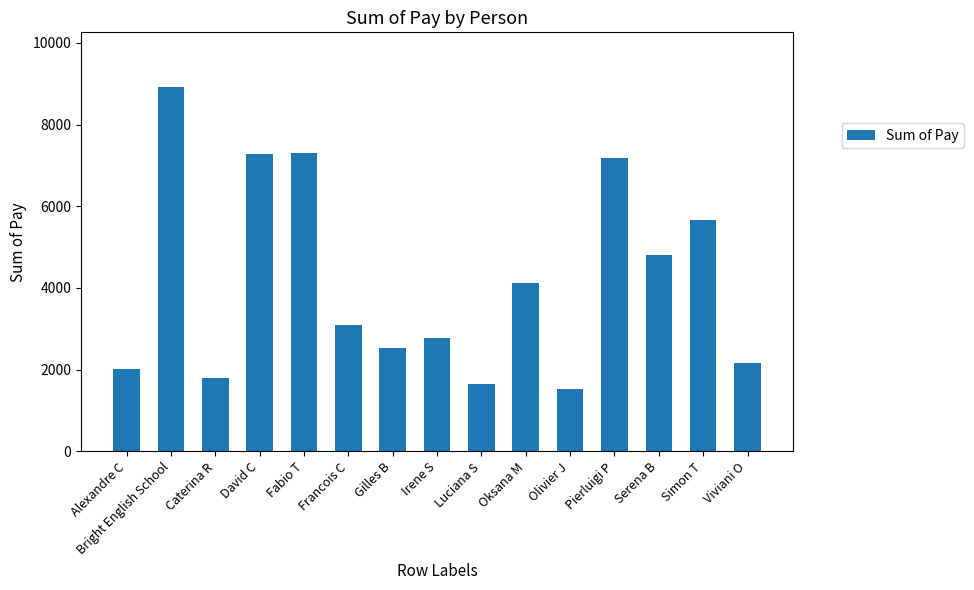

Are the bars grouped side by side (vs. stacked)?

No